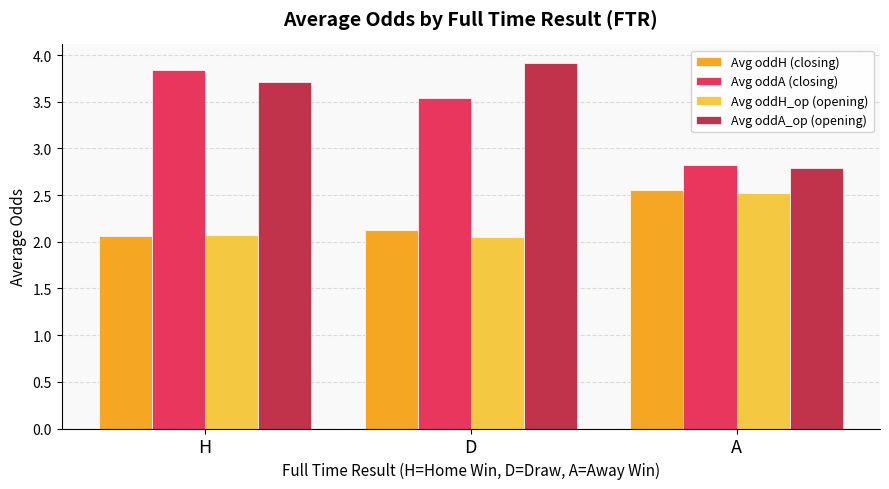

What is the spread (max minus min) of values at A?

0.3